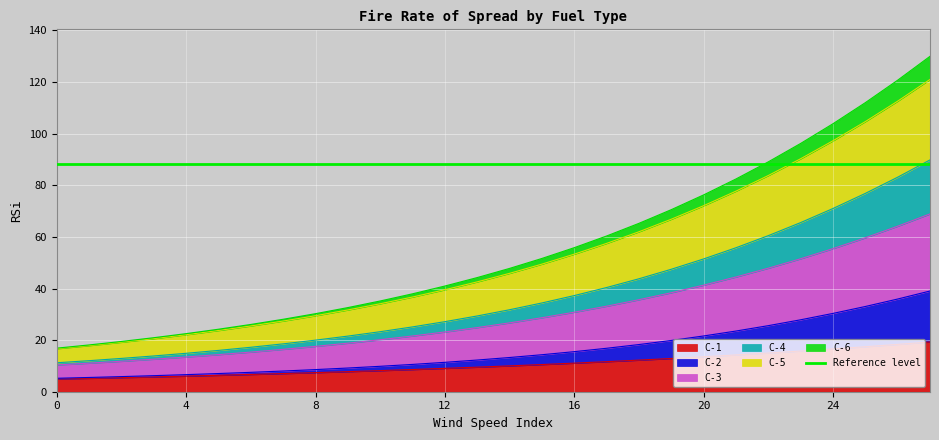

What is the maximum value for C-1?

19.3